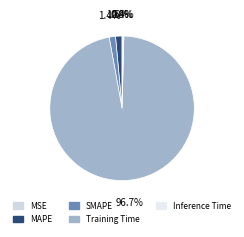

To the nearest percent, what is the difference between the largest and smallest slice percentages?

97%